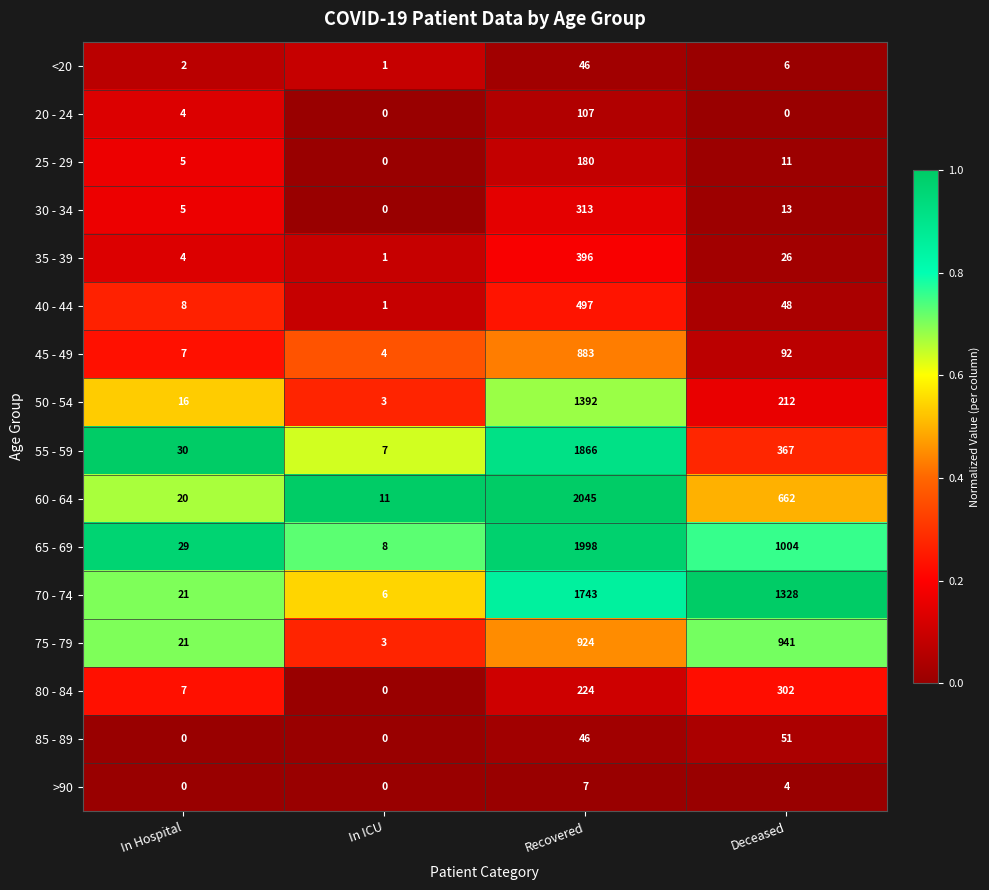

Which series has the widest spread of values?

60 - 64